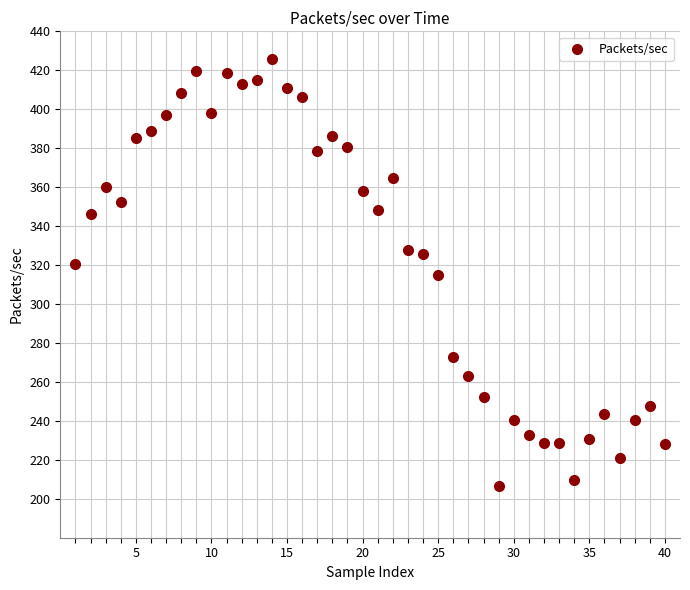

What is the range of X values (max minus min)?

39.0